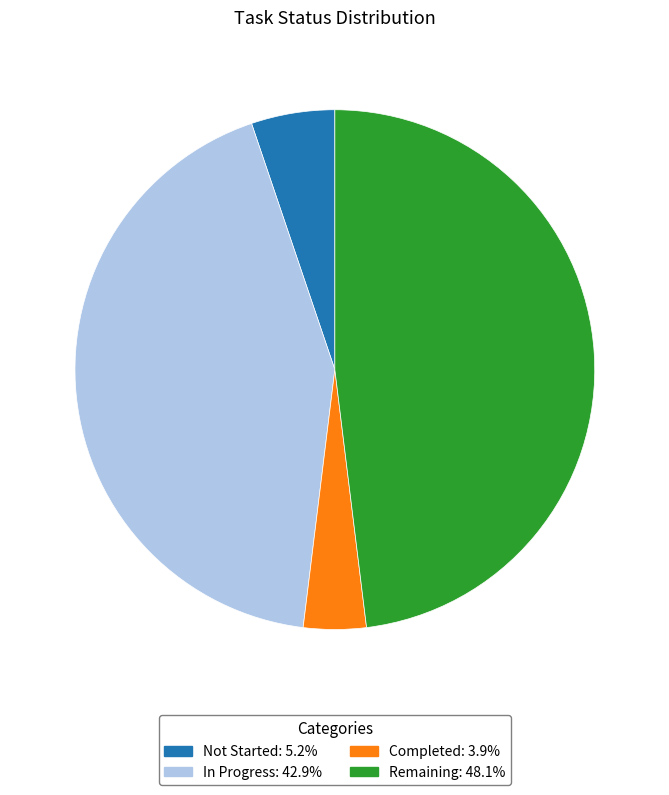

Does In Progress account for over 50% of the chart?

No